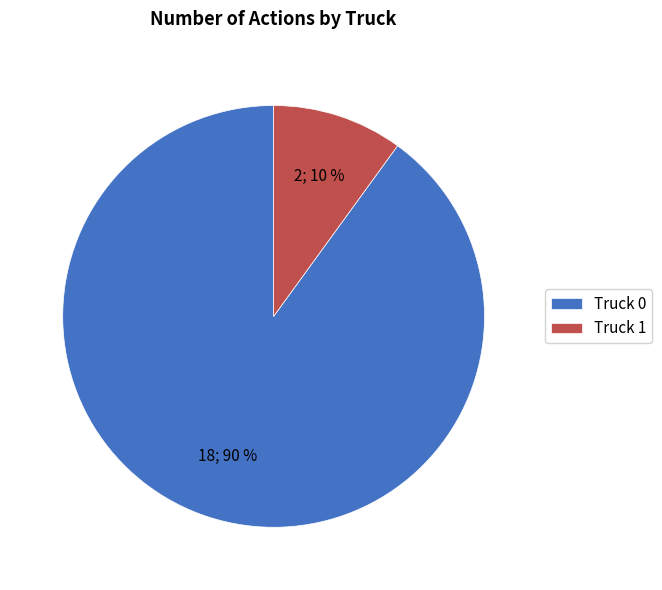

What is the ratio of the value at Truck 1 to the value at Truck 0?

0.1